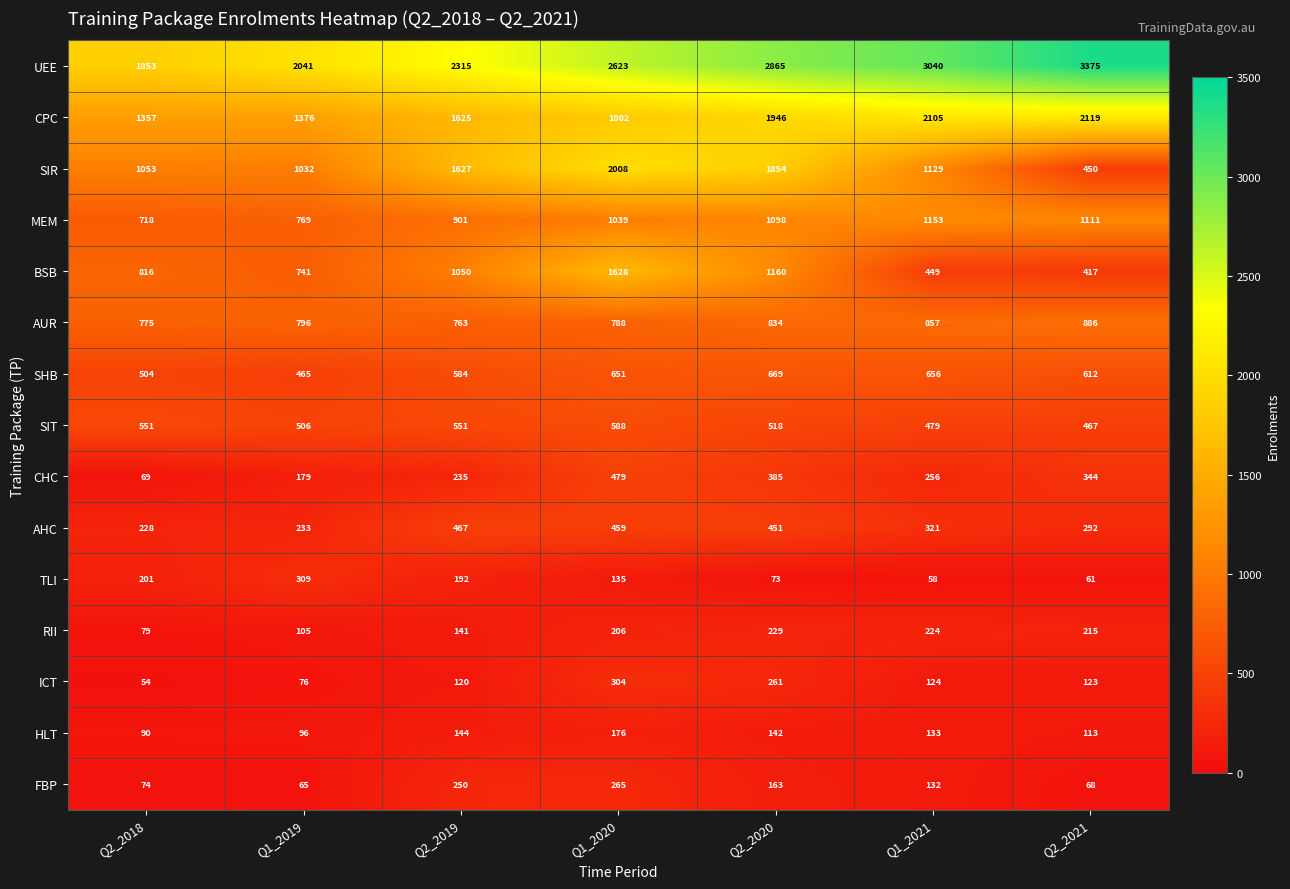

Is it true that MEM equals 1039 at Q1_2020?

True